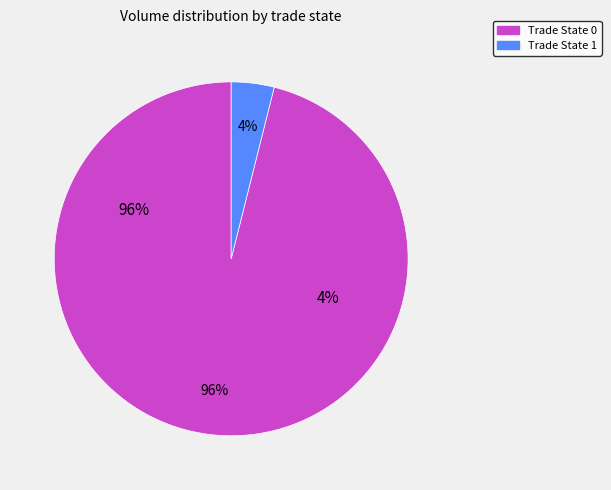

What percentage do Trade State 0 and Trade State 1 together represent?

100.0%